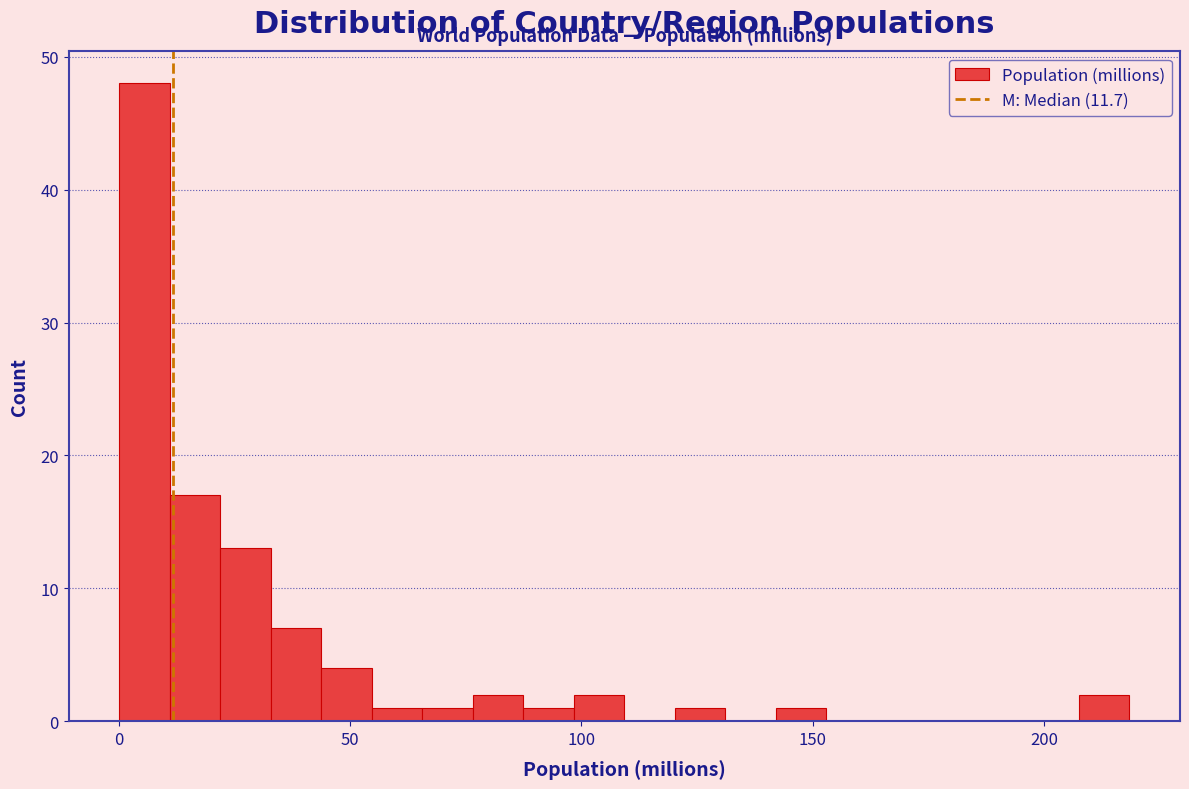

Read against the x-axis, roughly where is the centre of the tallest bar?

5